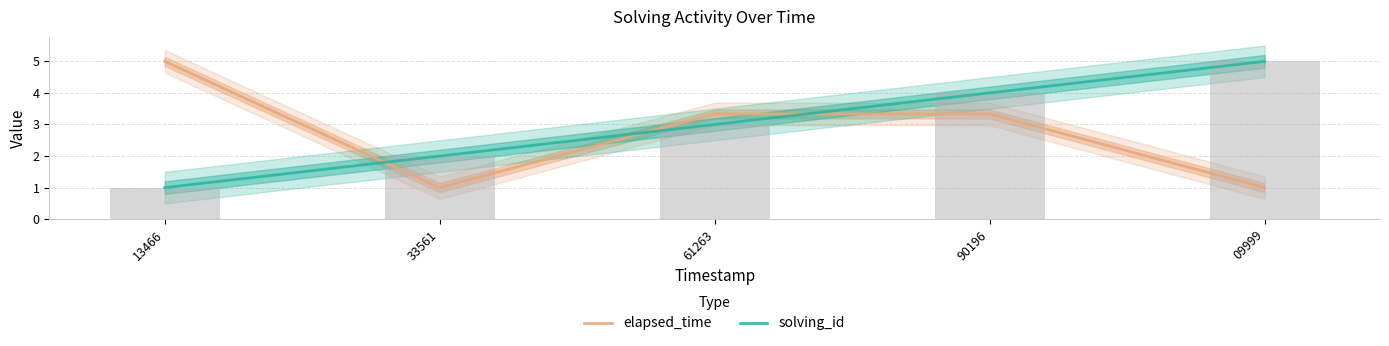

List the series in order of their overall mean, lowest first.

elapsed_time, solving_id